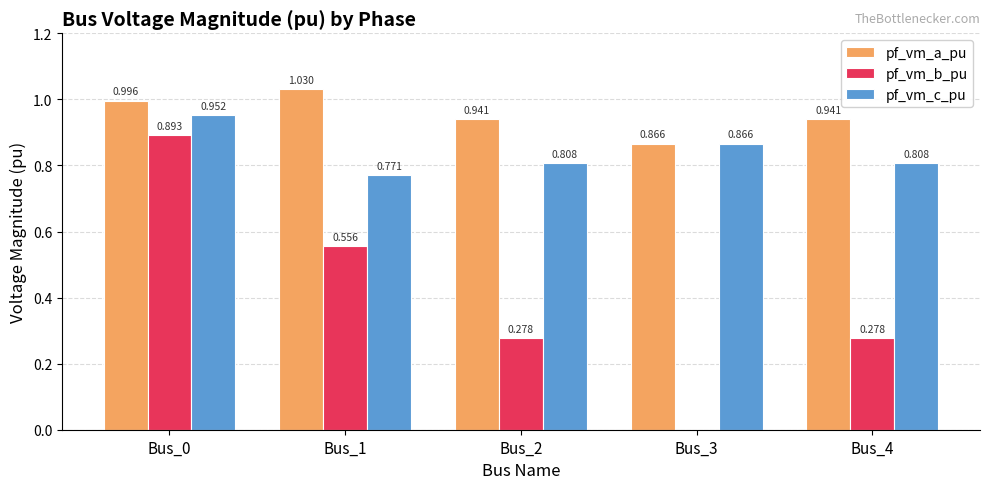

Which series has the largest range (max minus min)?

pf_vm_b_pu